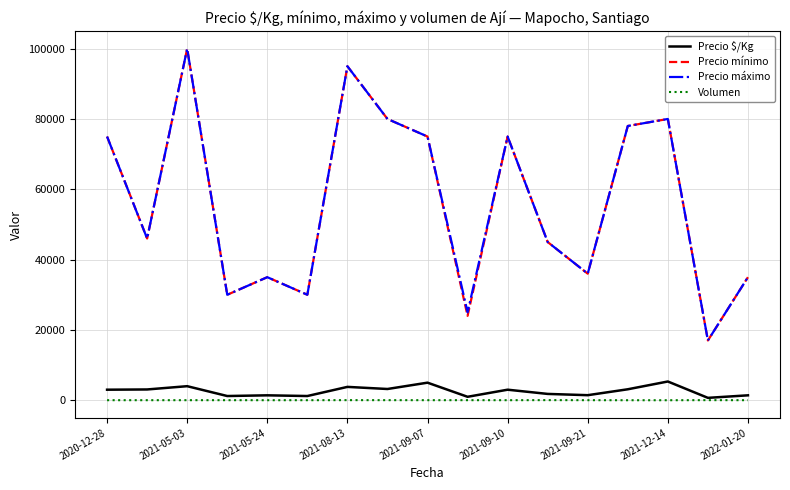

True or false: Volumen and Precio mínimo cross at least once.

False